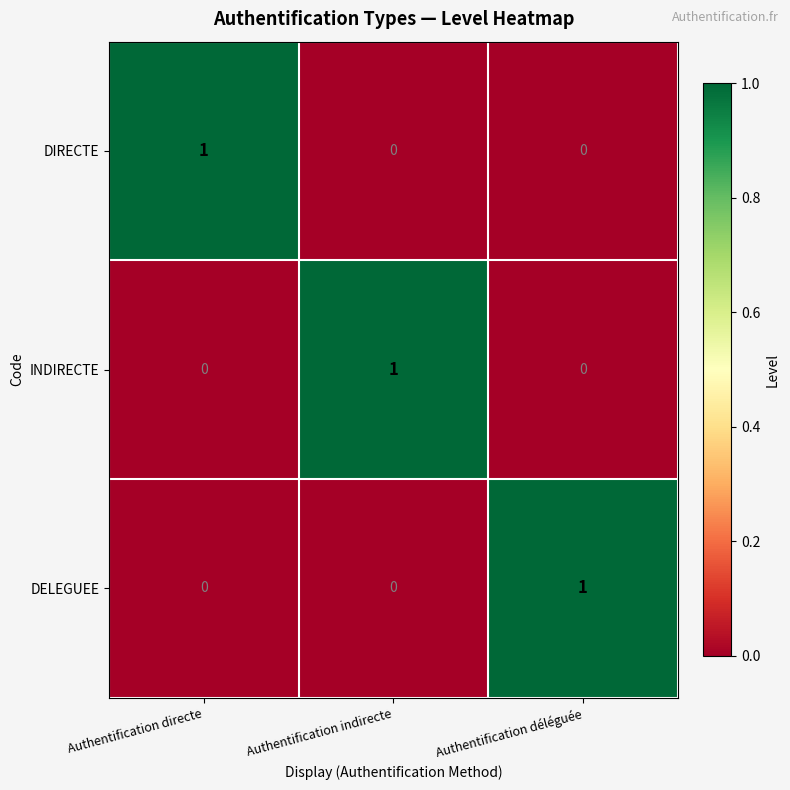

At how many categories does at least one series exceed 0?

3